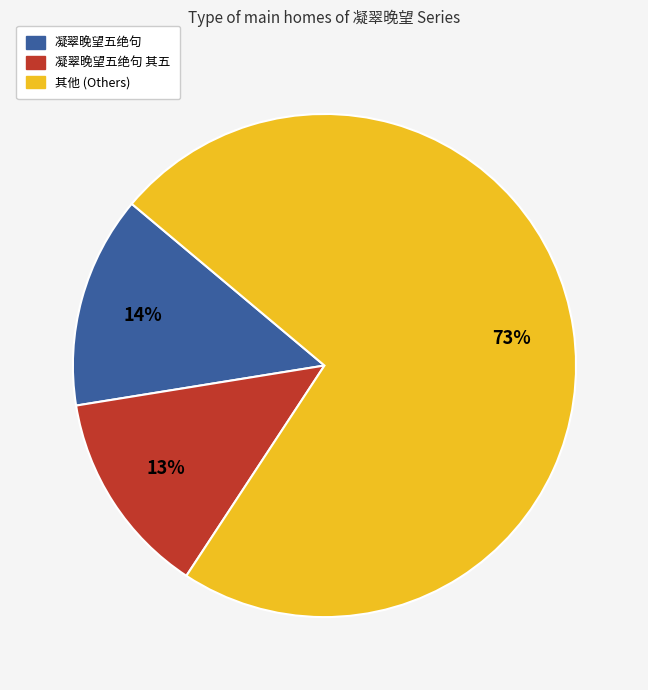

To the nearest percent, what portion does 凝翠晚望五绝句 represent?

14%